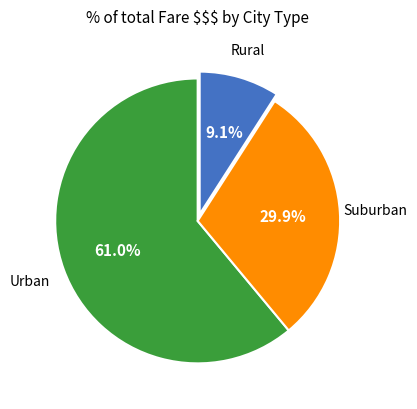

Is there any slice that represents more than half of the pie?

Yes